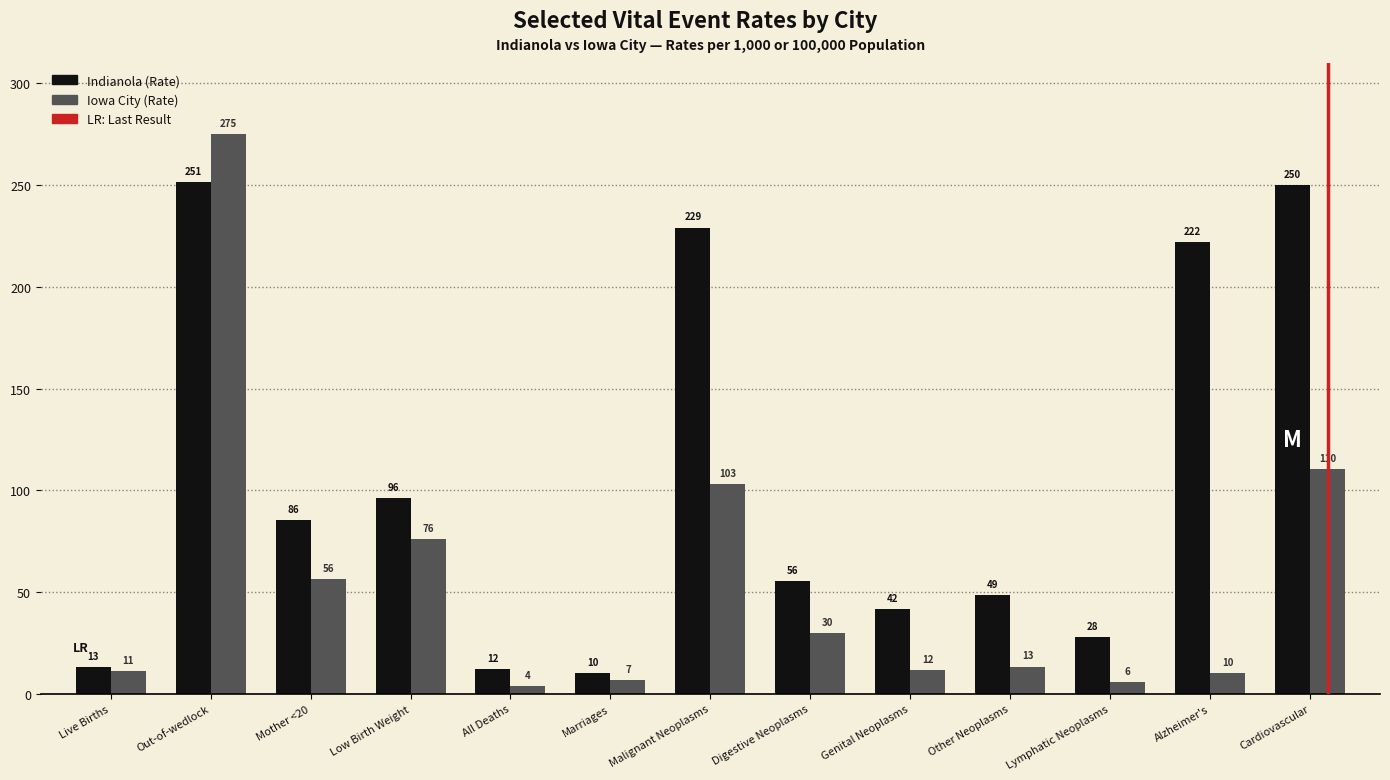

What position from the right is Live Births?

13